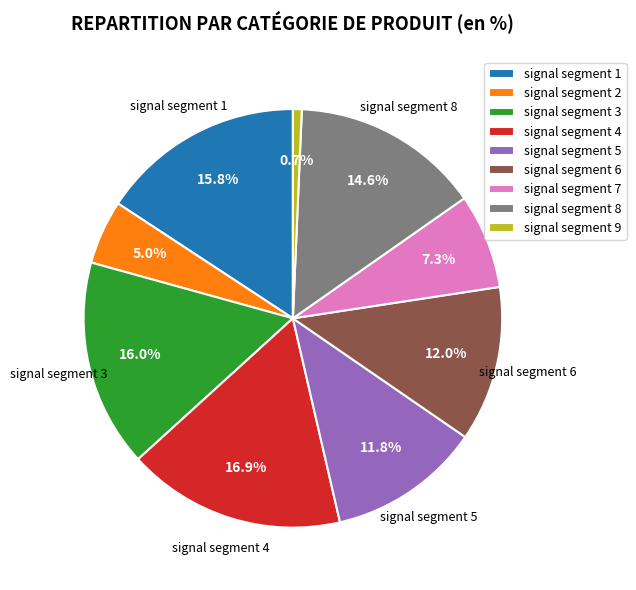

True or false: signal segment 7 accounts for 7% of the total.

True